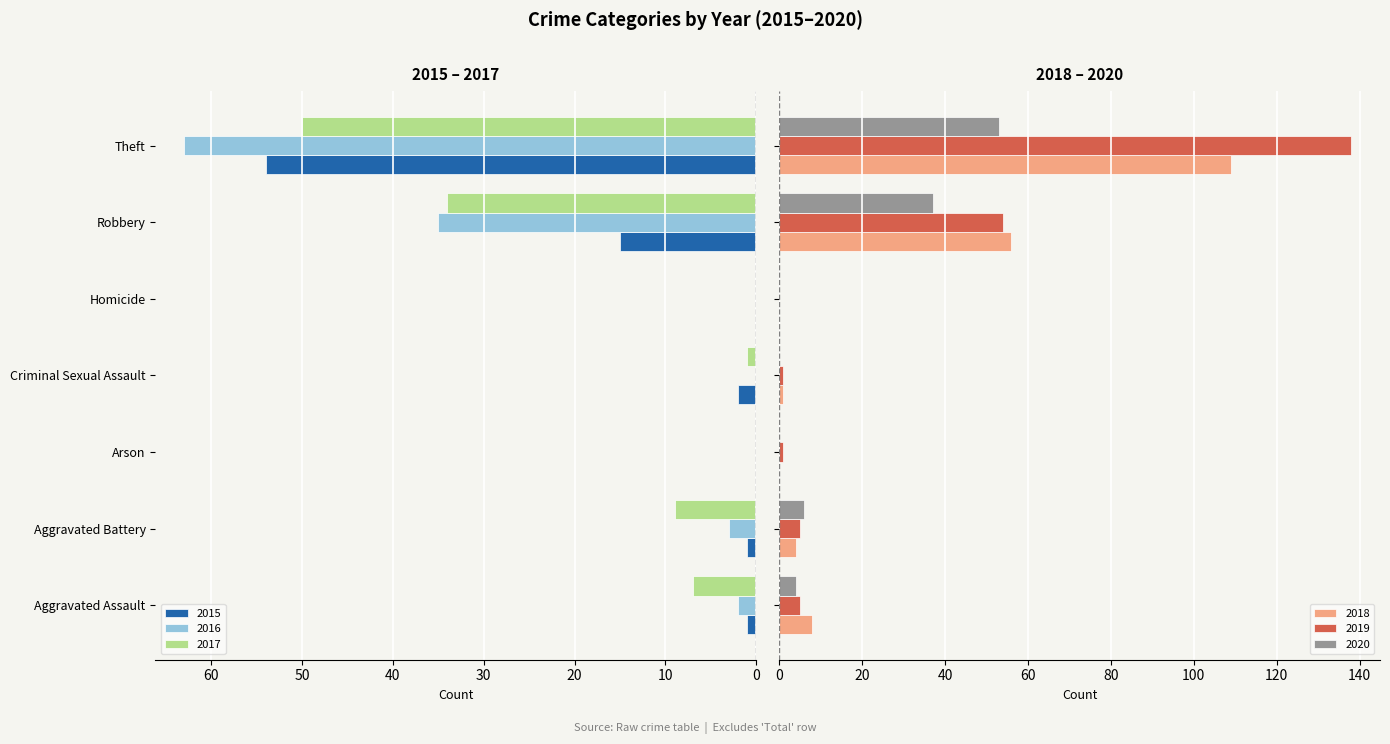

What is the sum of the 2017 values at Criminal Sexual Assault and Aggravated Assault?

8